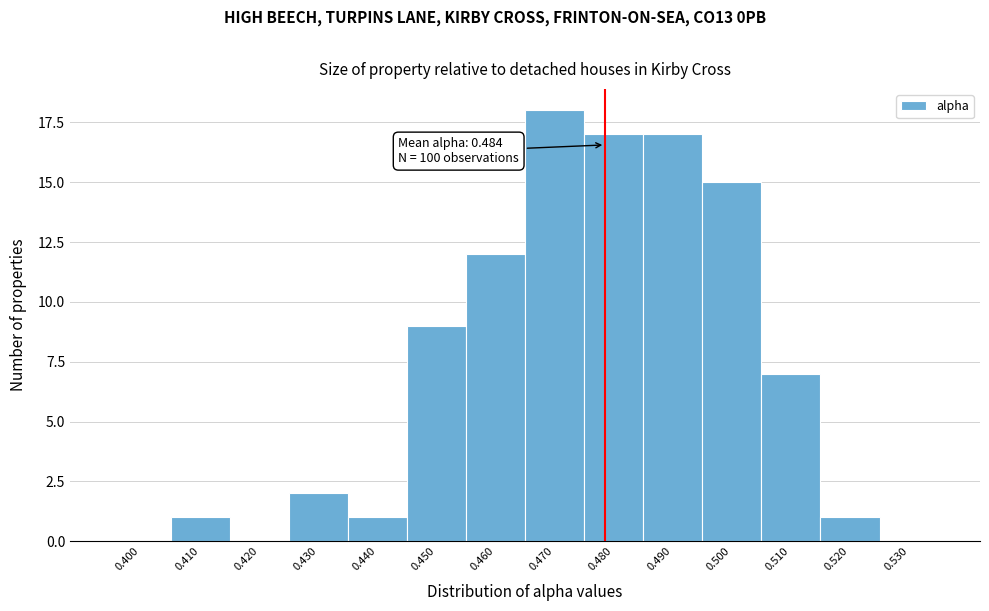

Reading left to right, what are all the values shown in this chart?

0.400=0	0.410=1	0.420=0	0.430=2	0.440=1	0.450=9	0.460=12	0.470=18	0.480=17	0.490=17	0.500=15	0.510=7	0.520=1	0.530=0